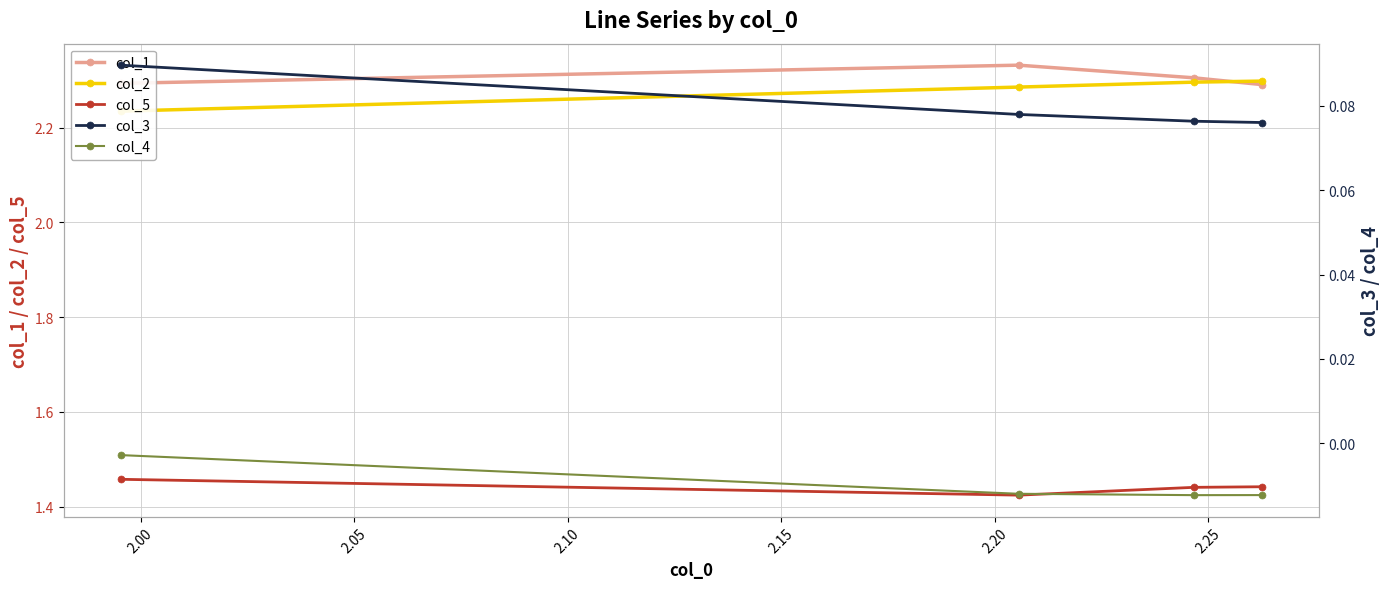

True or false: col_1 and col_2 intersect in this chart.

True